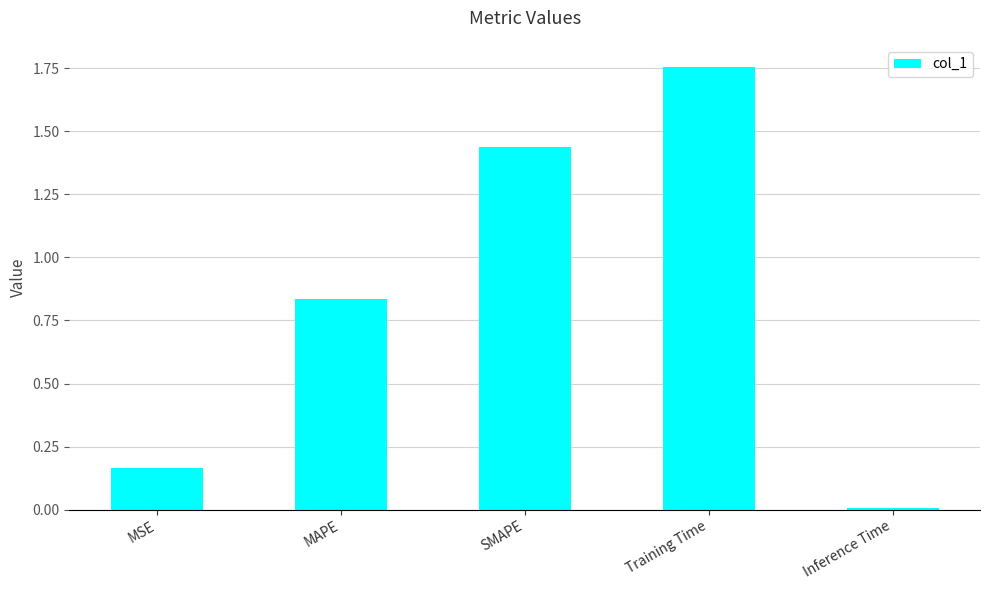

Are the bars grouped side by side (vs. stacked)?

No